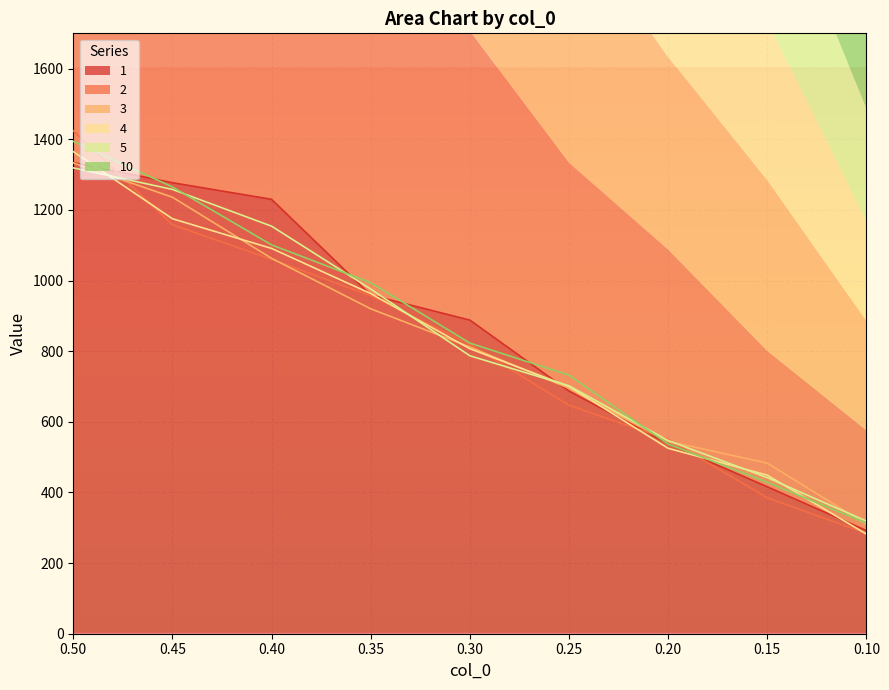

What is the value of the 3 point at the 7th from the left?

545